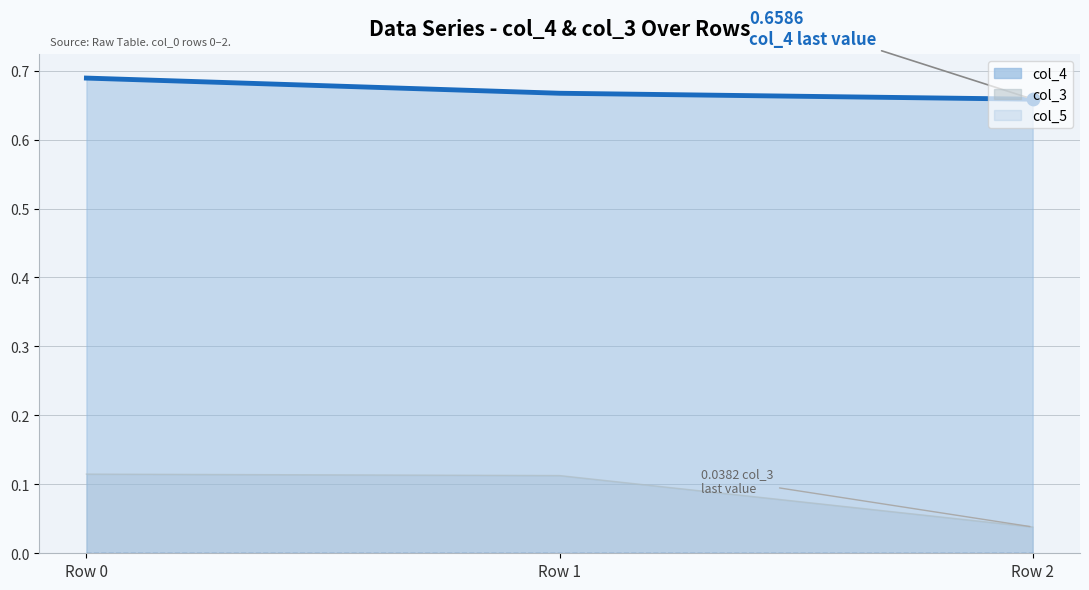

Which series reaches the minimum Y coordinate?

col_5 line